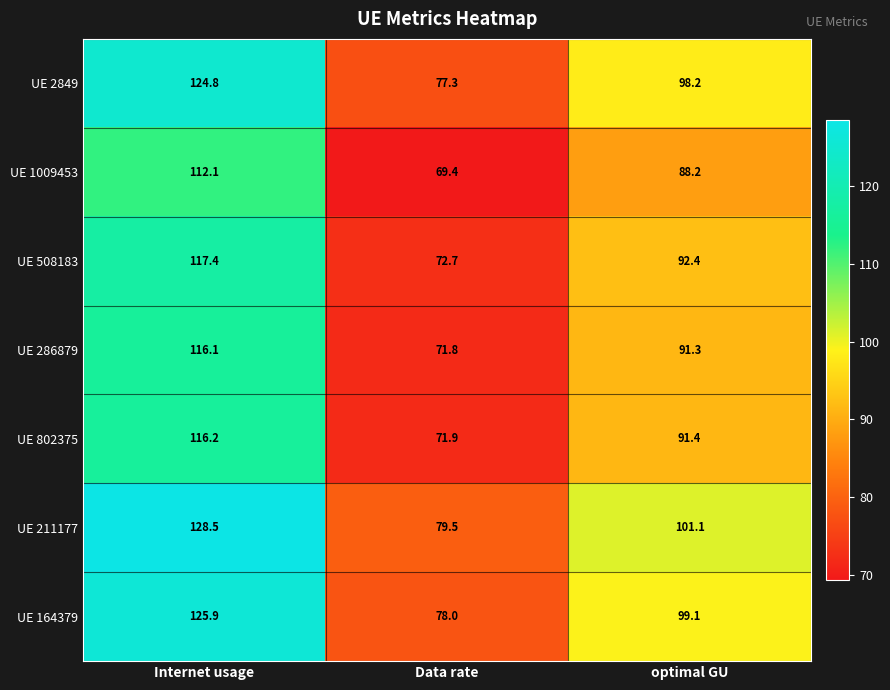

What is the total value across all series at Internet usage?

841.0